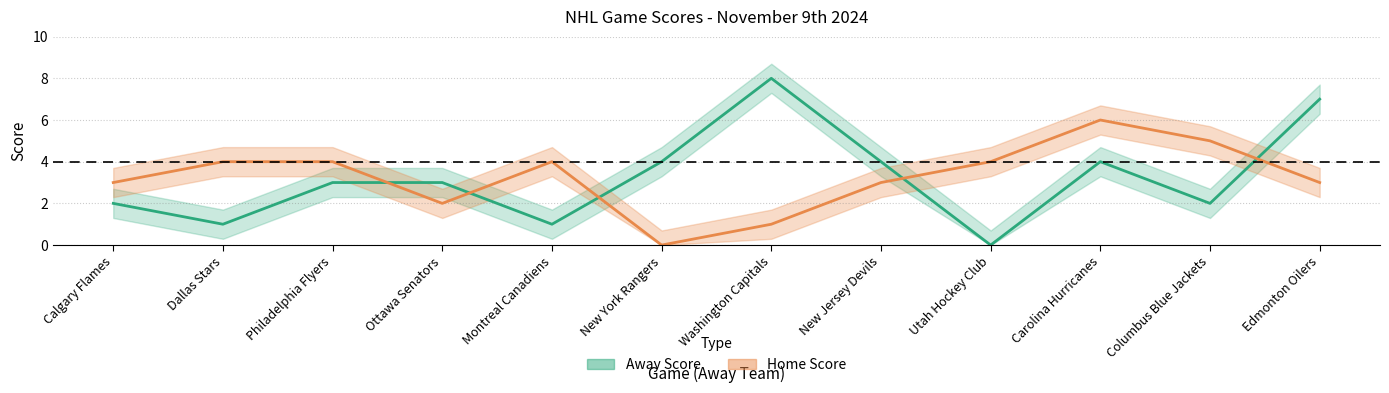

How many values in Away Score are above zero?

11